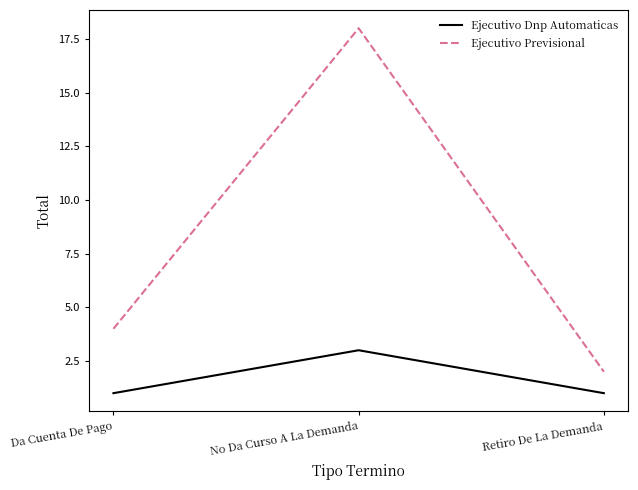

Which series has the largest total across all categories?

Ejecutivo Previsional